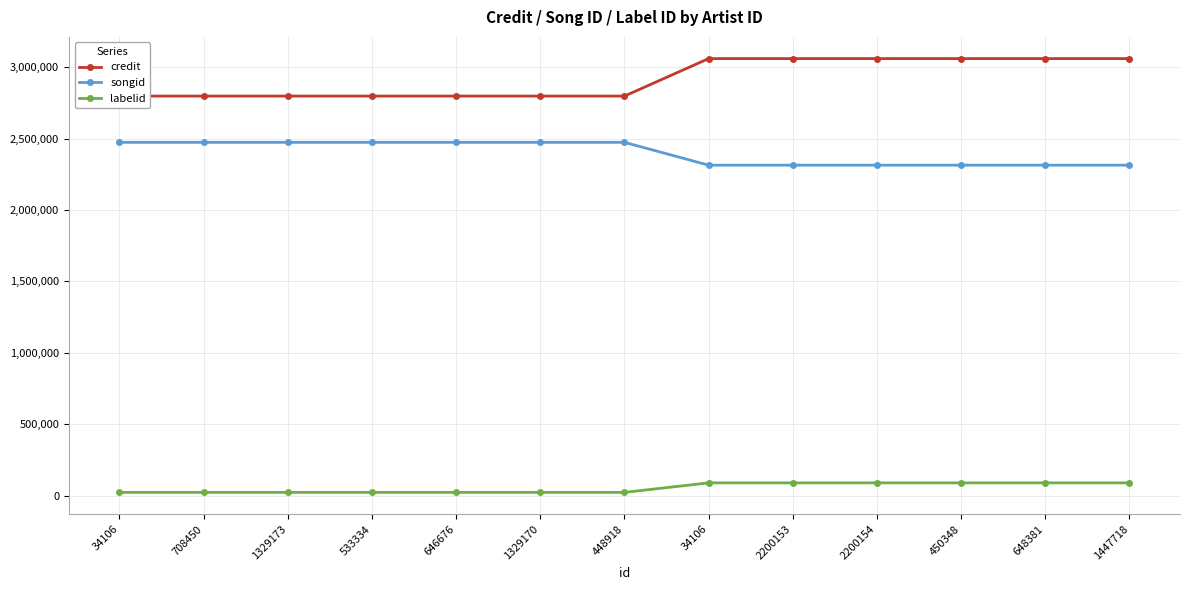

Rank the categories by labelid value from highest to lowest.

34106, 2200153, 2200154, 450348, 648381, 1447718, 34106, 708450, 1329173, 533334, 646676, 1329170, 448918